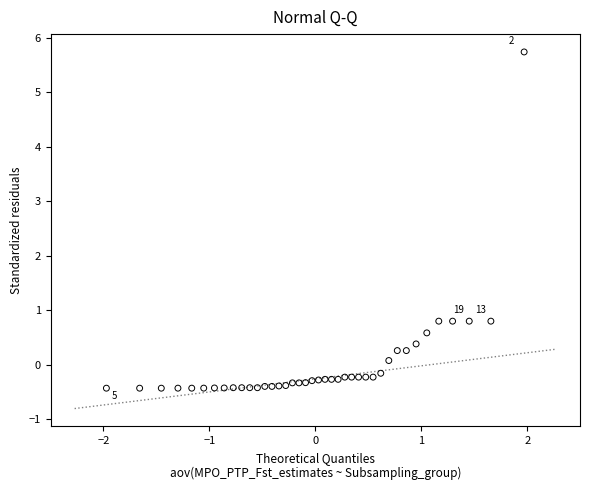

What is the range of X values (max minus min)?

3.9